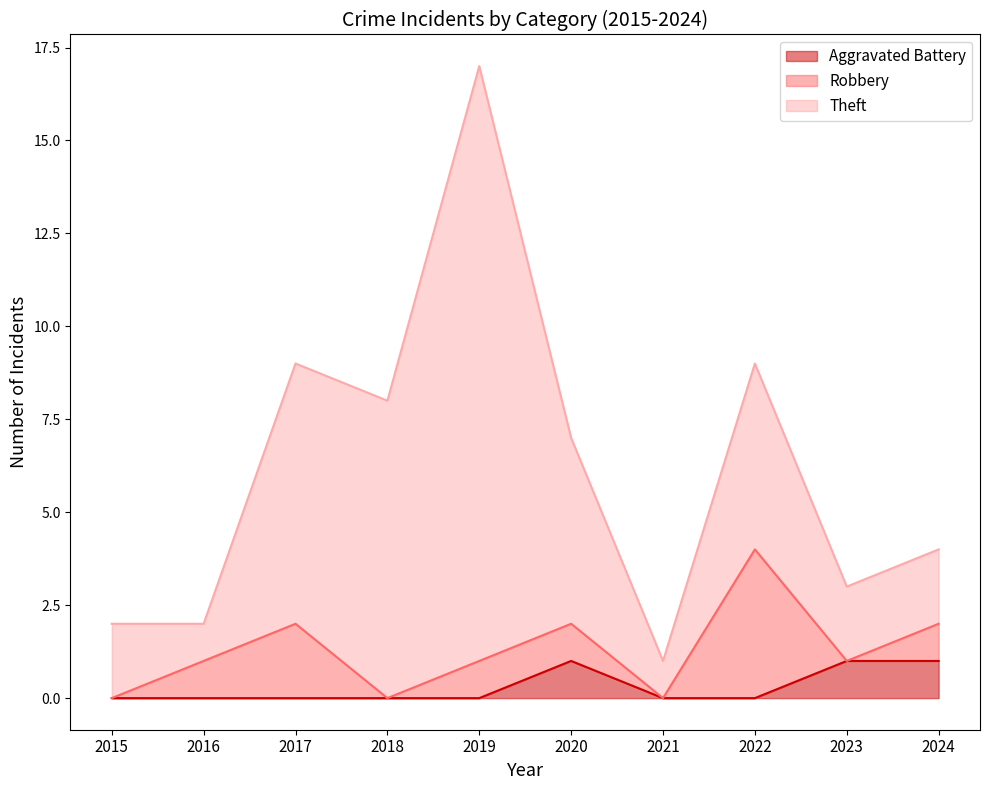

Rank the series by their maximum value, from highest to lowest.

Theft, Robbery, Aggravated Battery